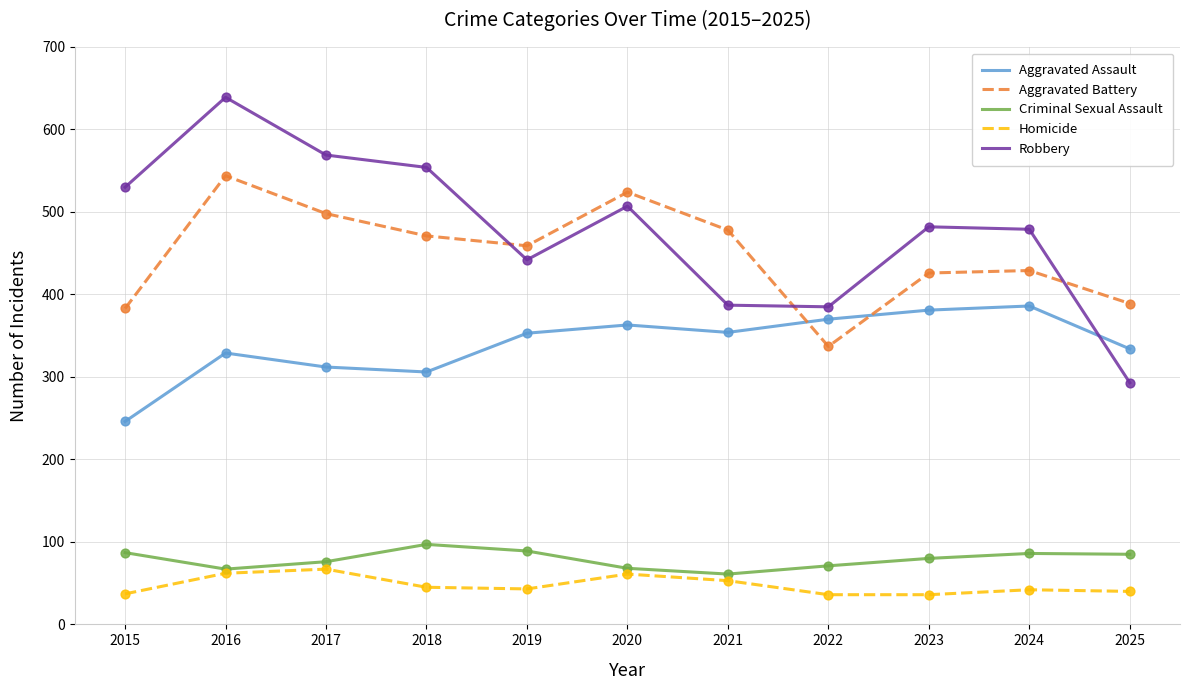

Is the value of Homicide at 2020 greater than the value of Criminal Sexual Assault at 2023?

No